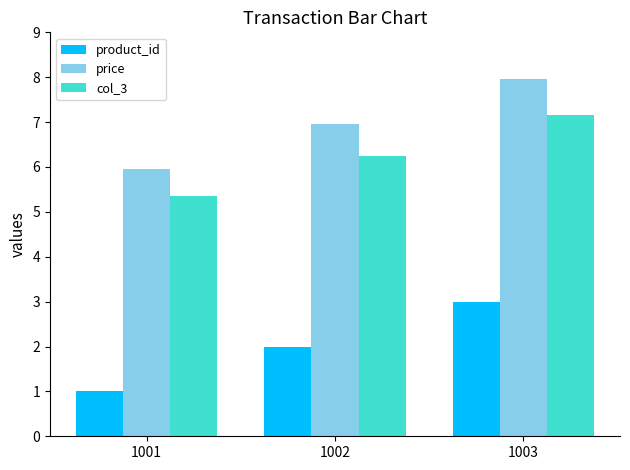

Does the chart contain any negative values?

No